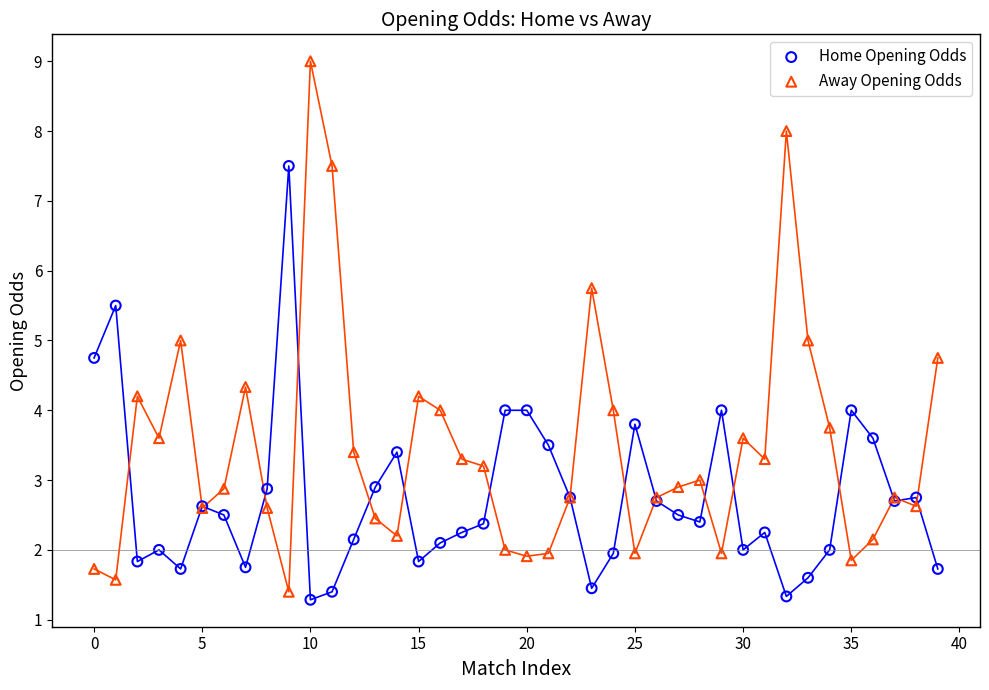

Which series has the widest spread of Y values?

Away Opening Odds